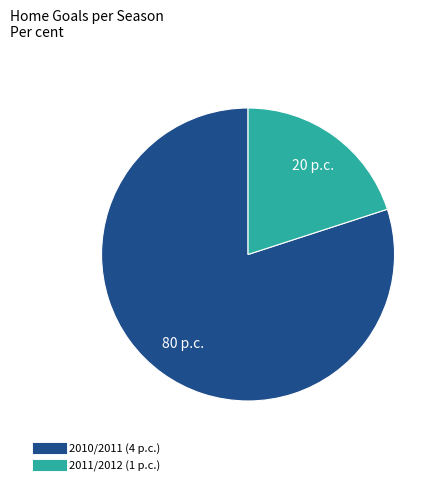

Count the number of slices in the pie.

2